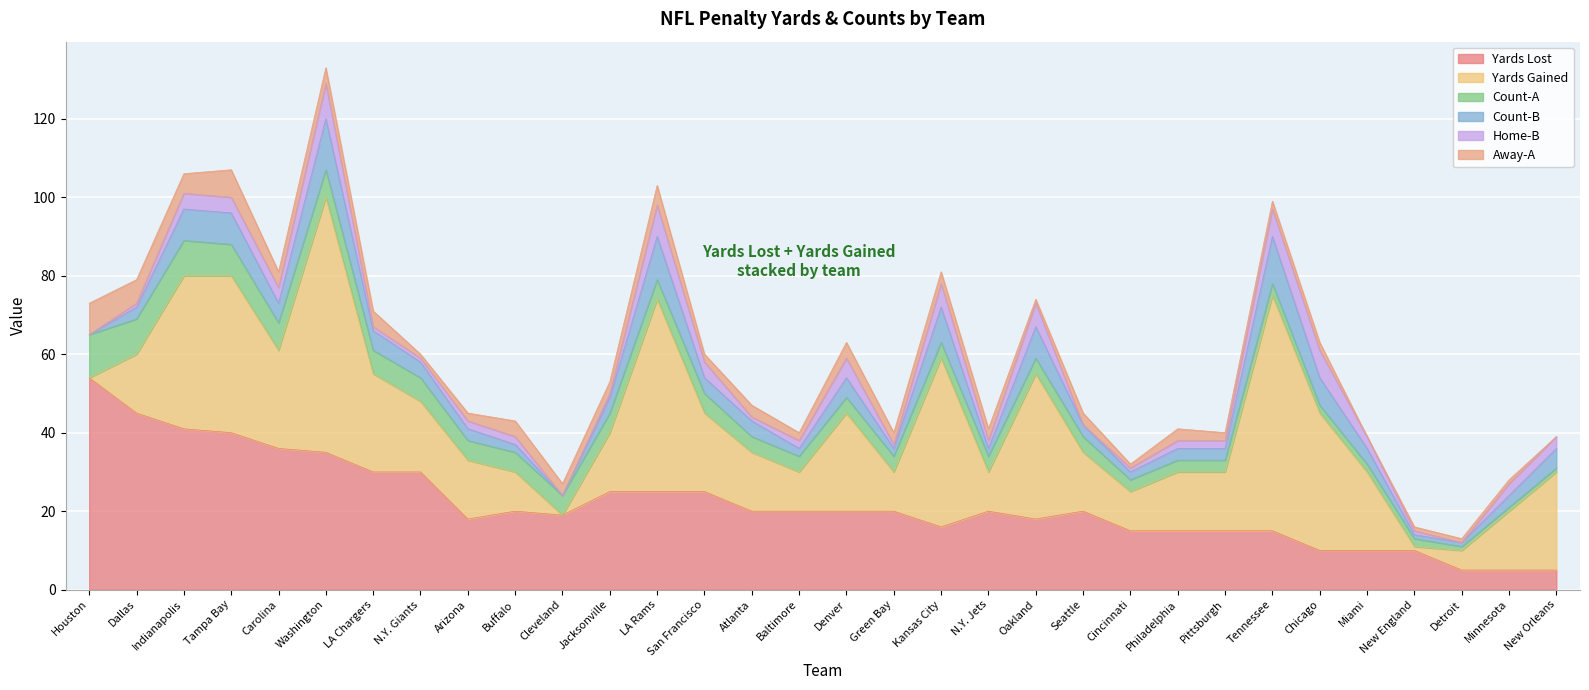

At which label is Count-A closest to 6?

LA Chargers